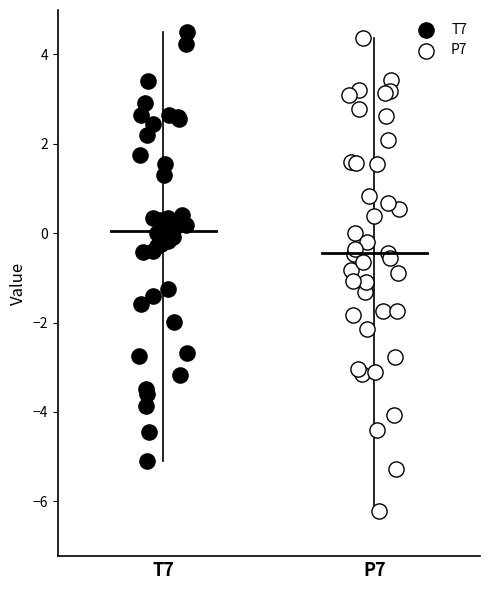

Which series reaches the maximum Y coordinate?

T7